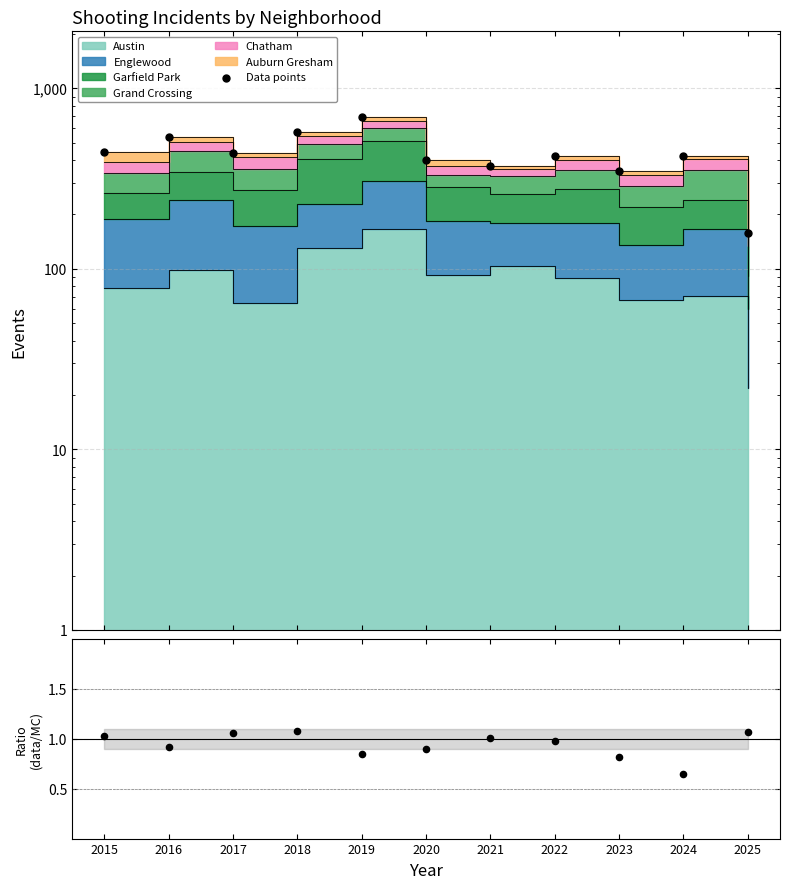

Which has a higher value, 2022 or 2024?

2022